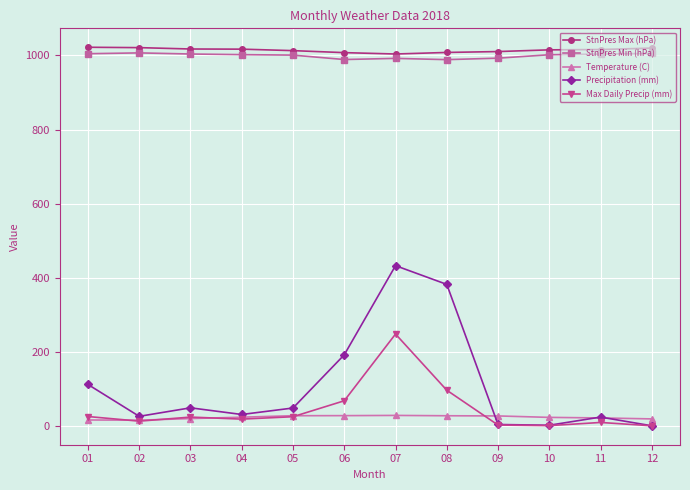

At which category is the sum across all series the highest?

07